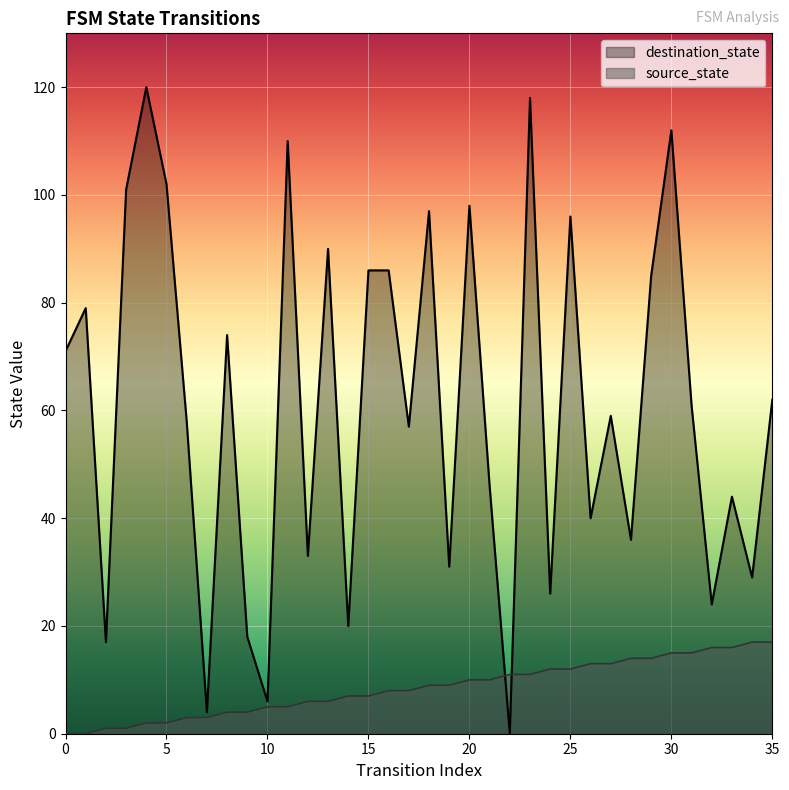

How many values in the source_state series exceed 9?

16